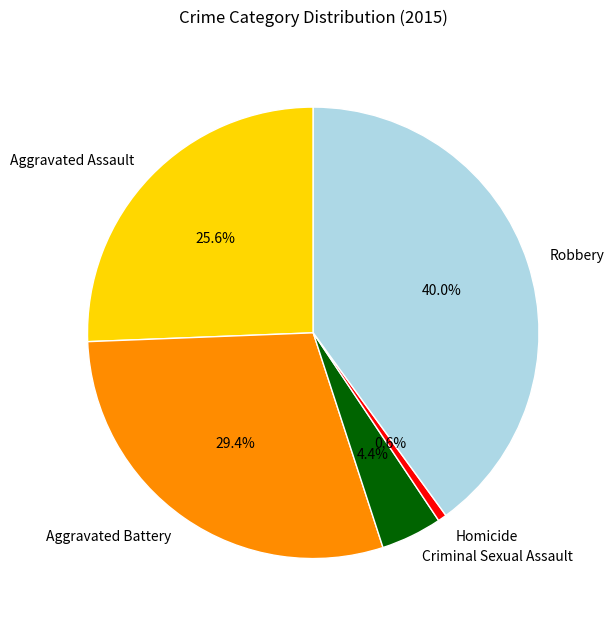

Which slice is the smallest?

Homicide